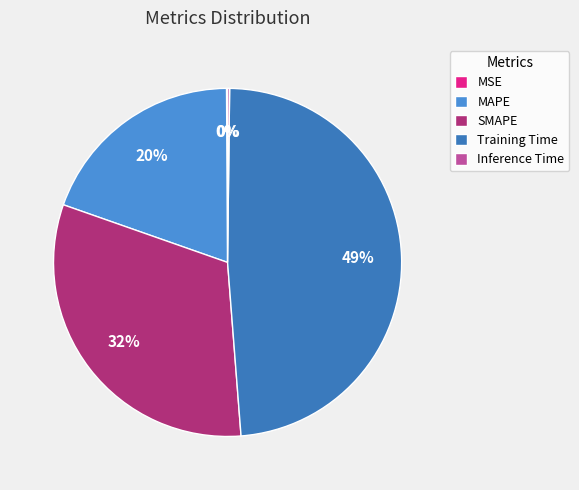

What percentage do MSE and MAPE together represent?

19.6%